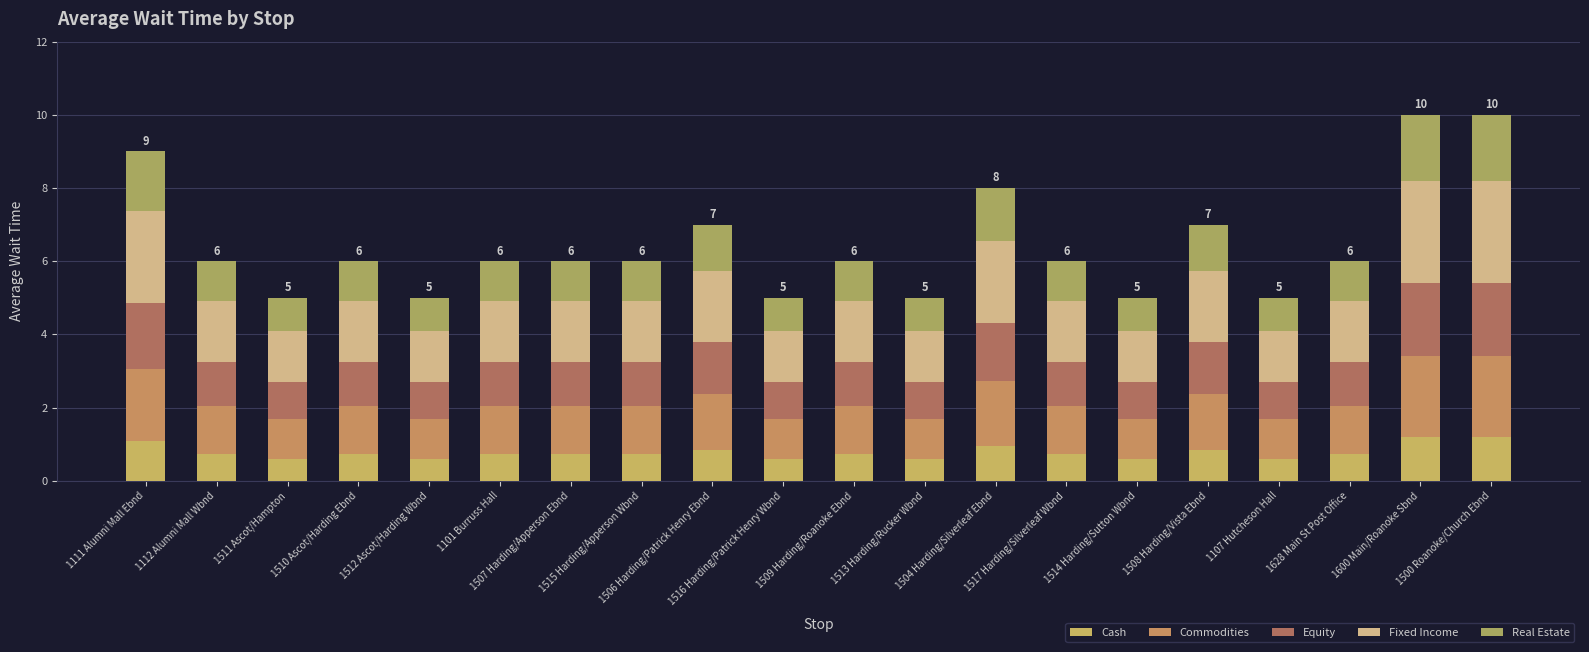

What is the label of the 10th bar from the left?

1516 Harding/Patrick Henry Wbnd